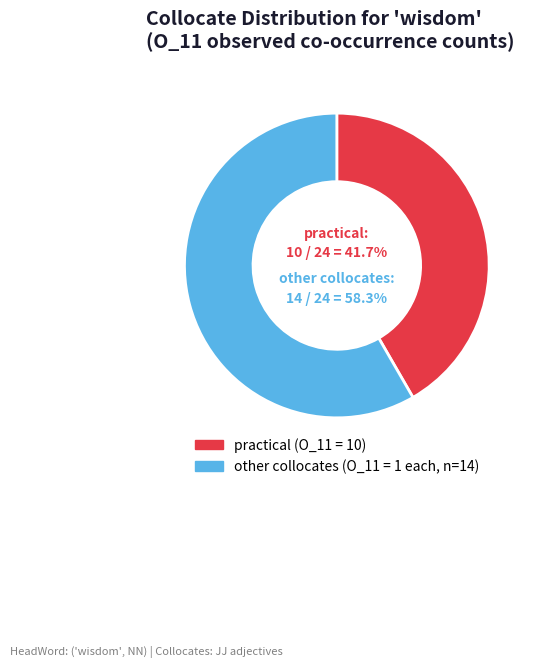

Does any single category account for the majority?

Yes